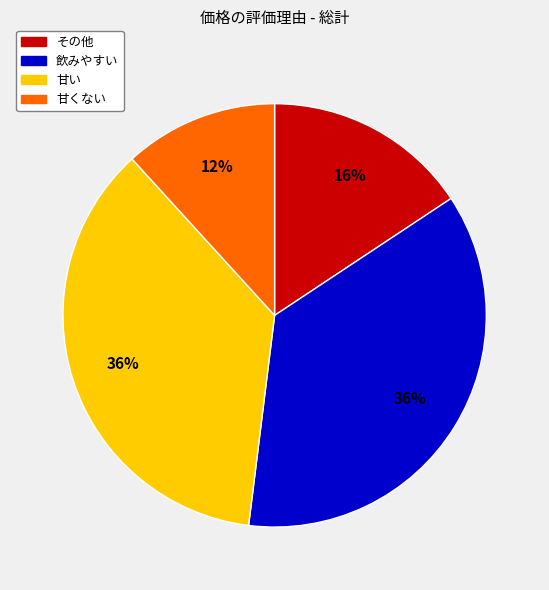

Does 甘い represent more than half of the total?

No